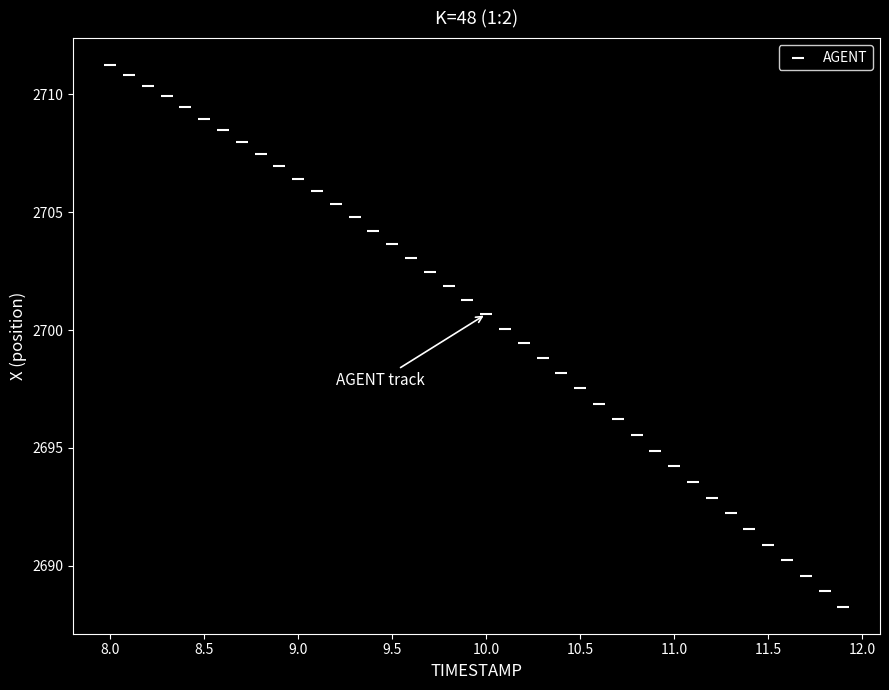

What is the range of Y values (max minus min)?

23.0